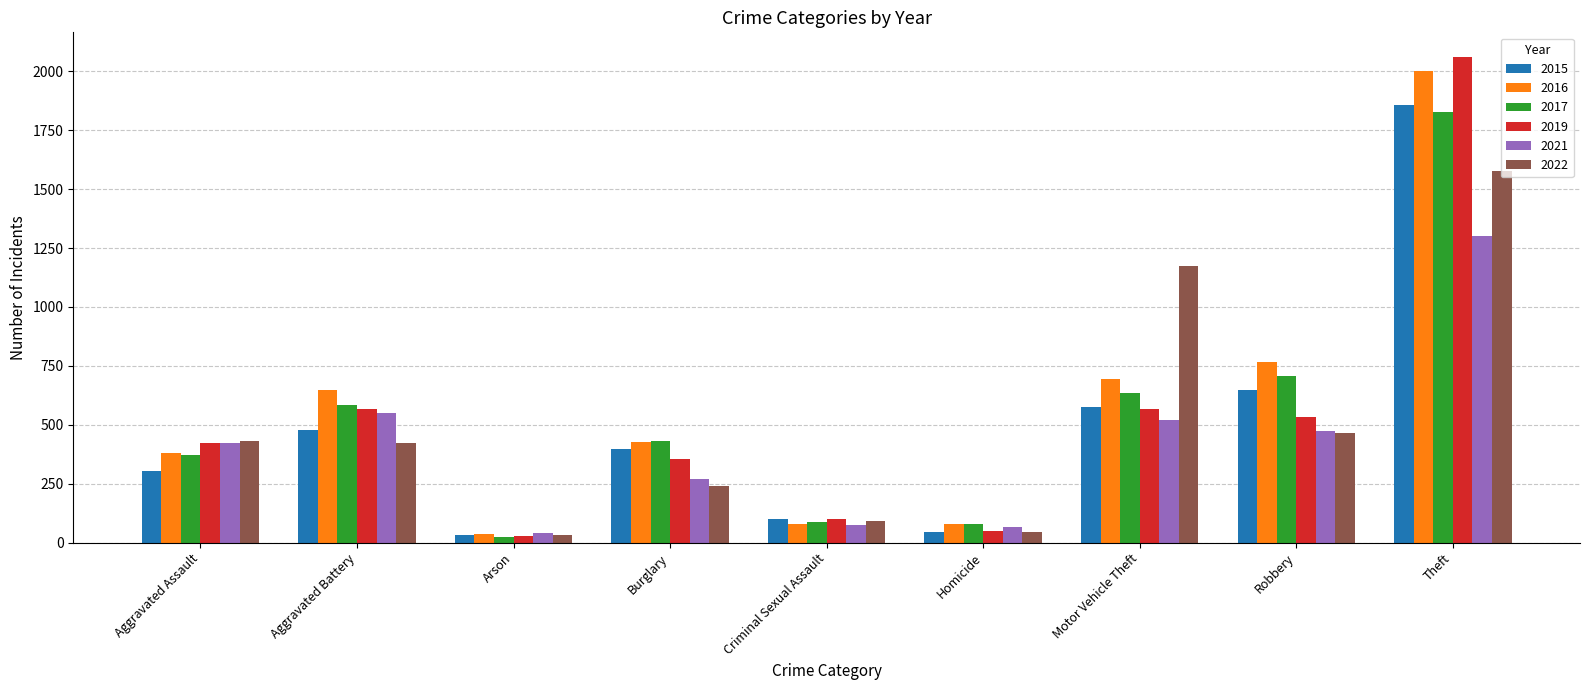

At how many categories does at least one series exceed 888?

2